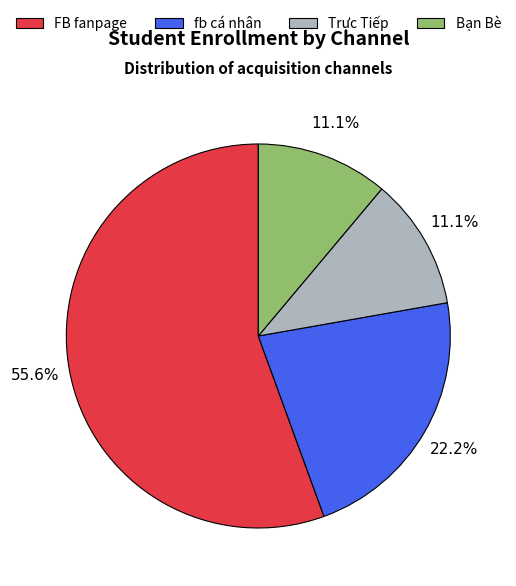

To the nearest percent, what is the difference between the largest and smallest slice percentages?

44%